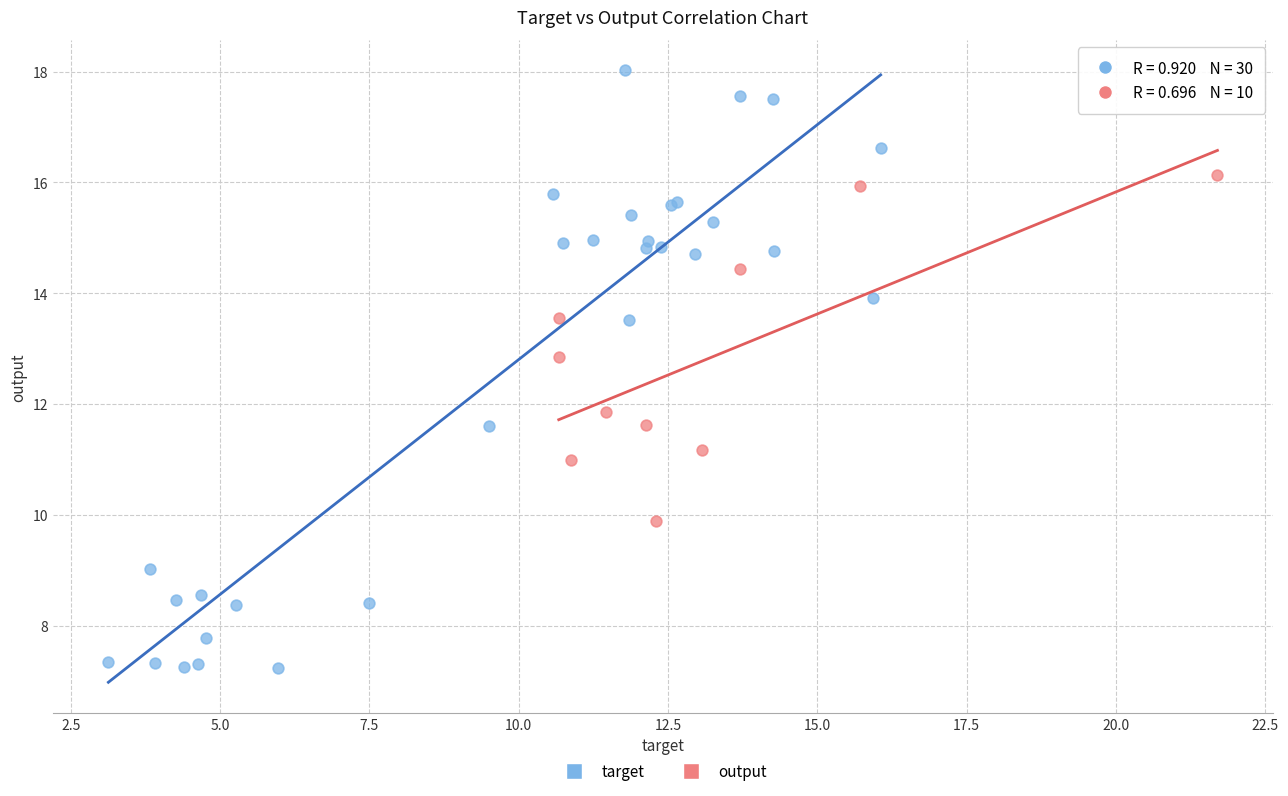

Which series reaches the maximum Y coordinate?

target